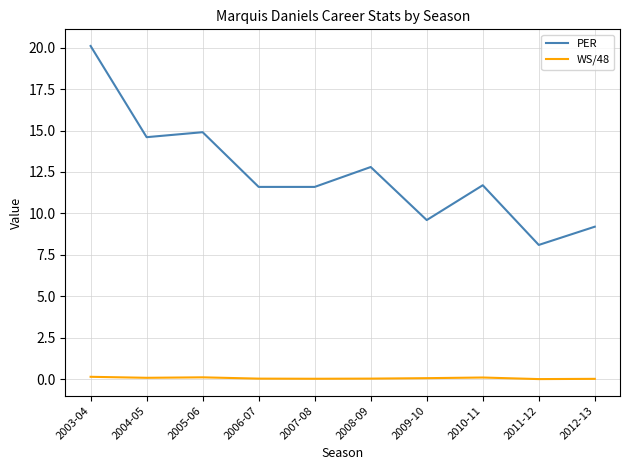

True or false: WS/48 and PER intersect in this chart.

False